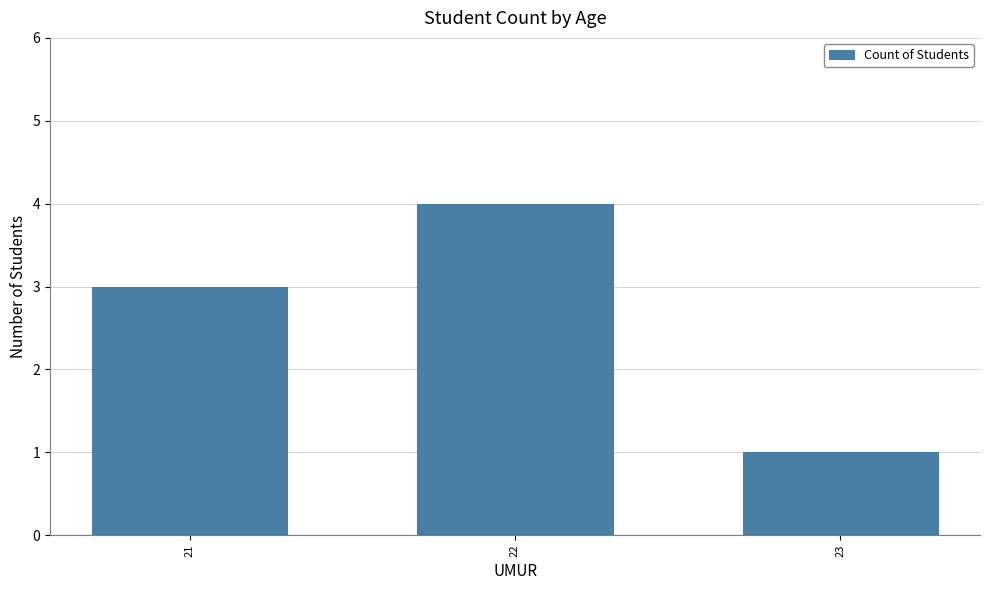

Are the bars grouped side by side (vs. stacked)?

No